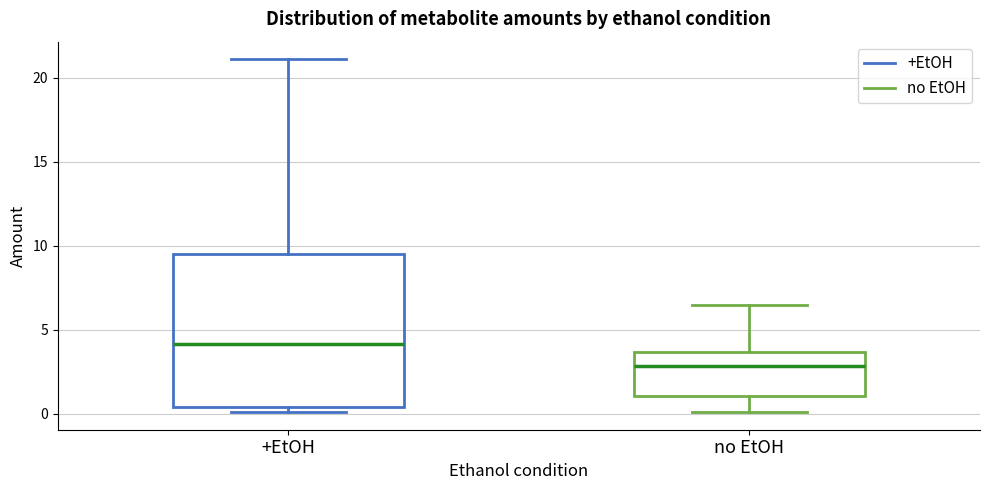

Which box has the highest median line?

+EtOH